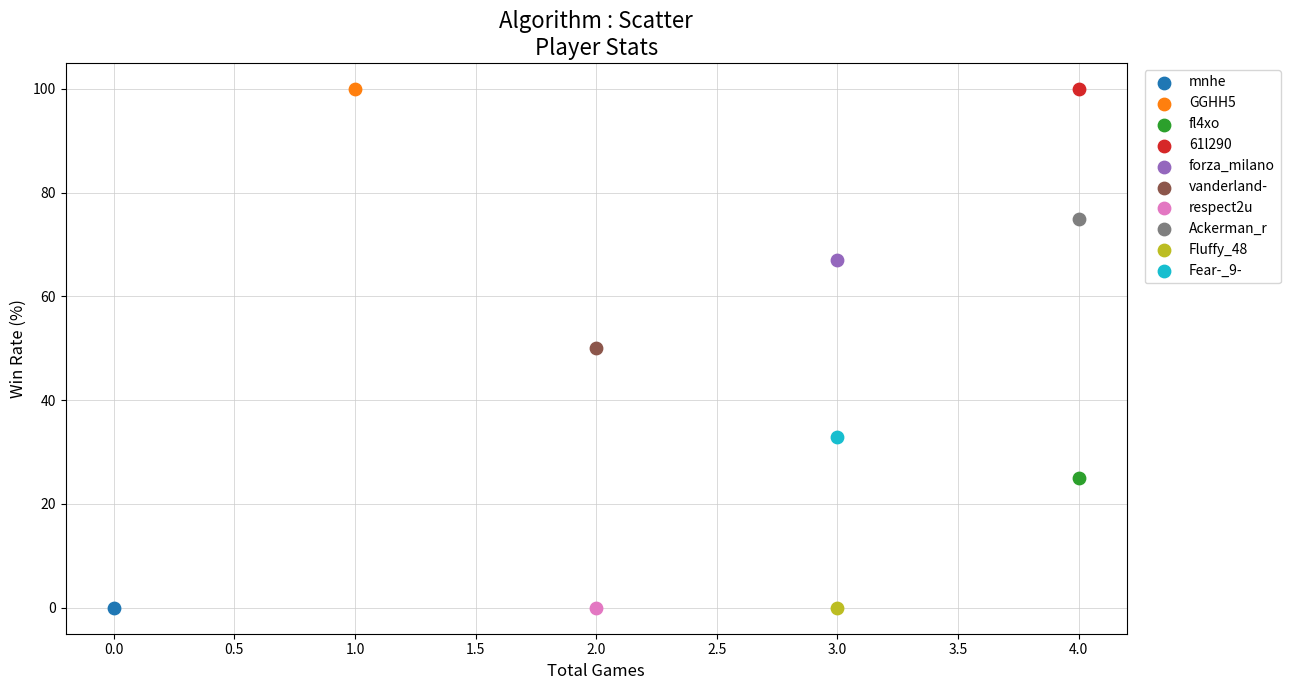

What are all the series names shown in the legend?

mnhe, GGHH5, fl4xo, 61l290, forza_milano, vanderland-, respect2u, Ackerman_r, Fluffy_48, Fear-_9-